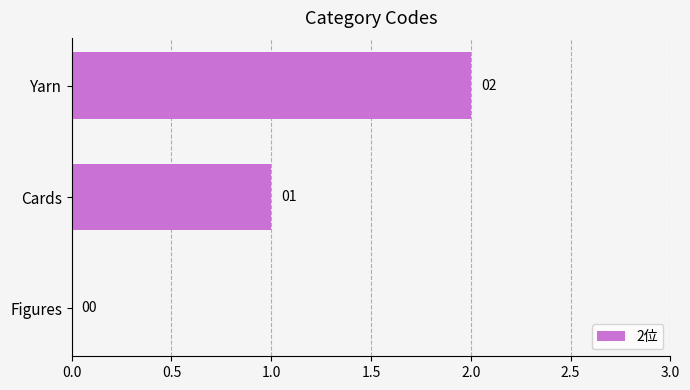

What is the change in value from Figures to Cards?

+1